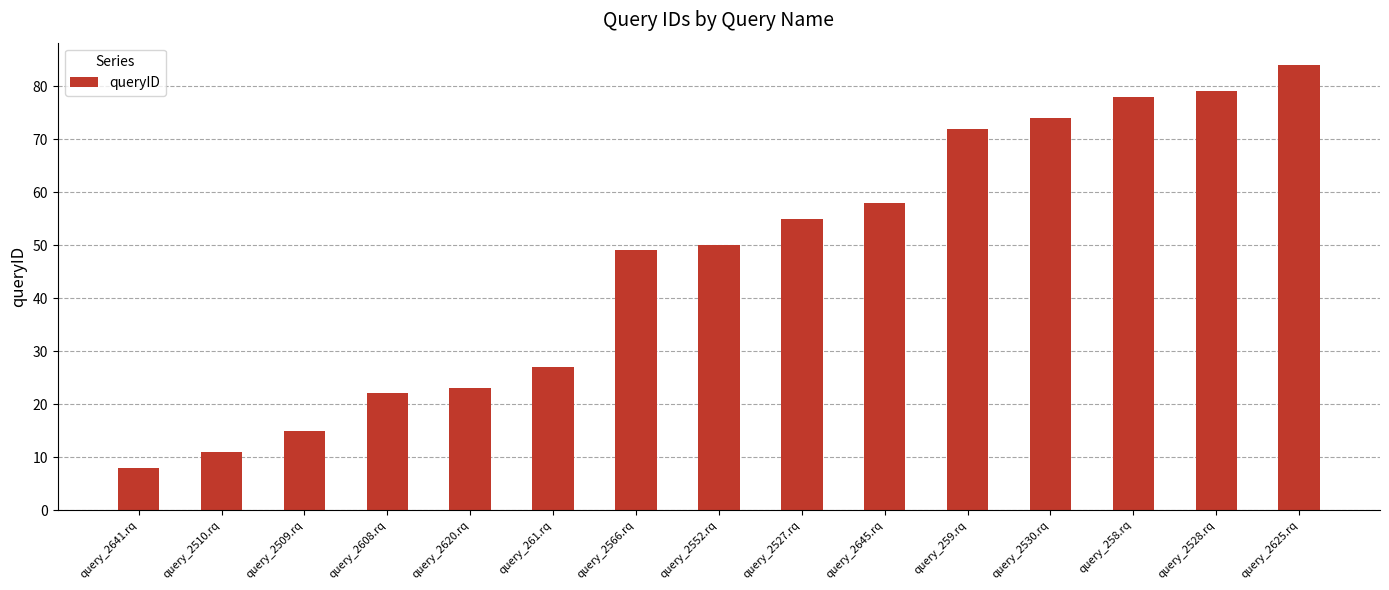

Which category has the highest value across all series?

query_2625.rq